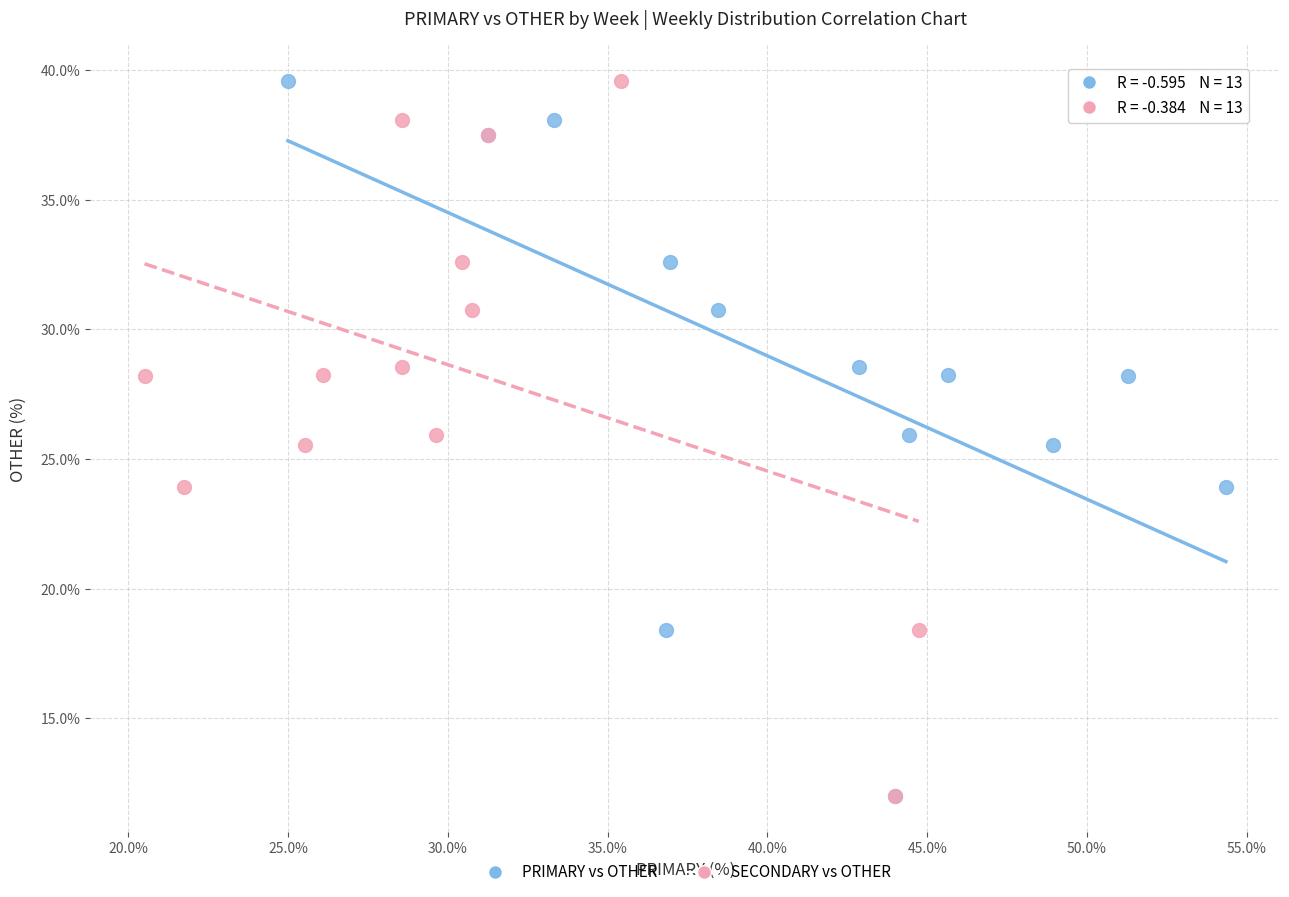

What are all the series names shown in the legend?

PRIMARY vs OTHER, SECONDARY vs OTHER